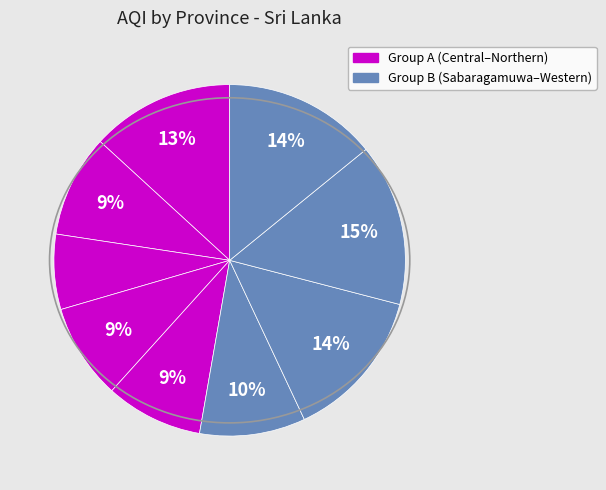

To the nearest percent, what is the average slice percentage?

11%